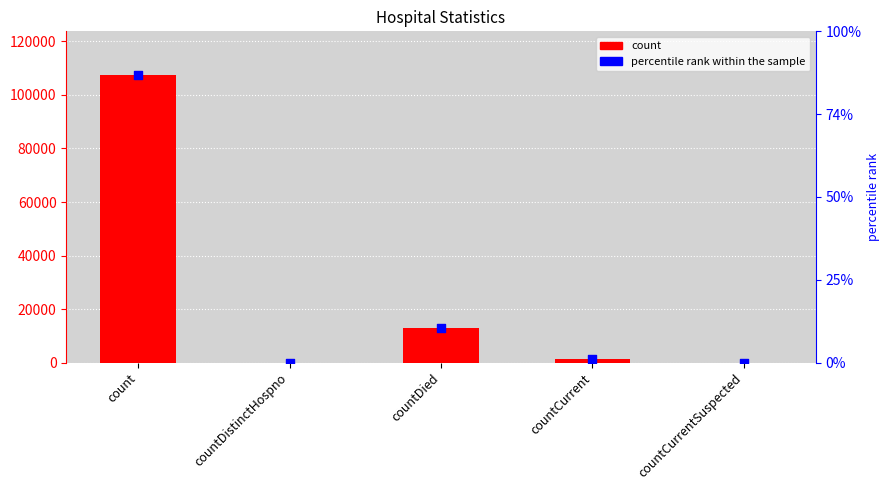

At how many categories does at least one series exceed 56363?

1